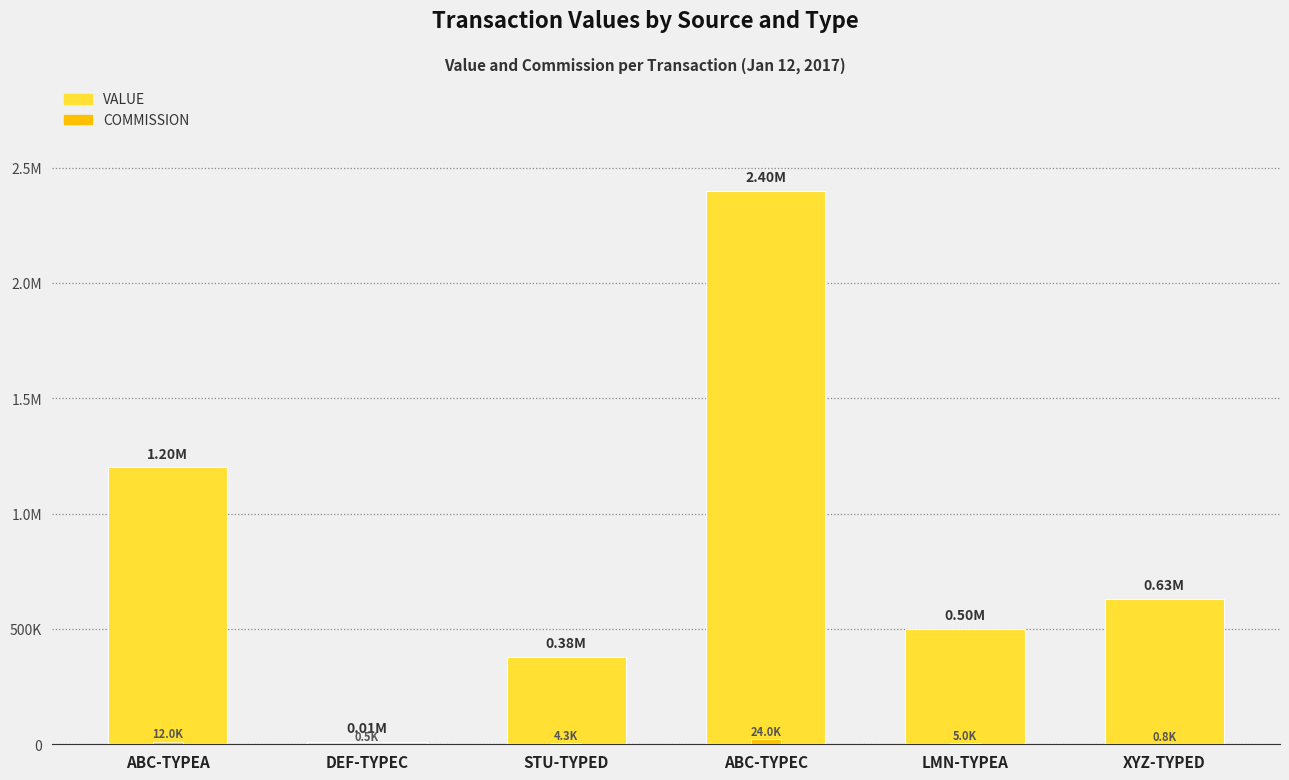

How many series are shown in this chart?

2